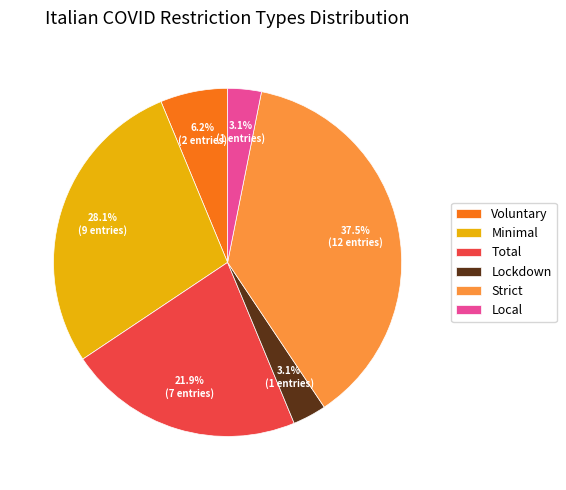

Does any single category account for the majority?

No